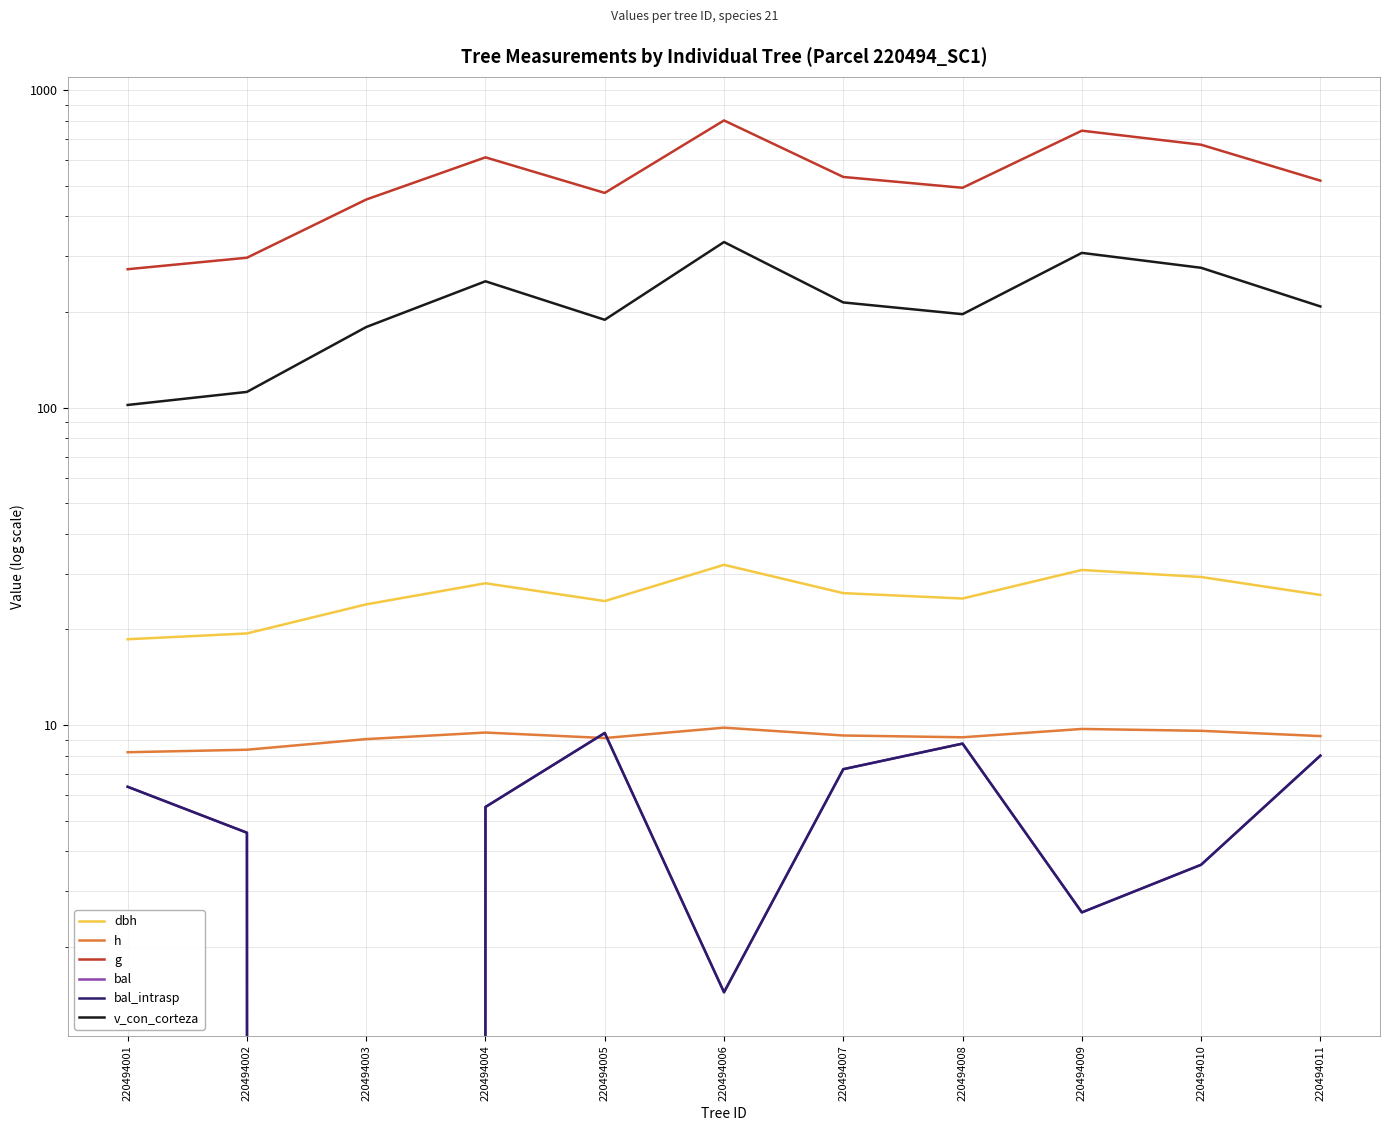

Which series has the largest total across all categories?

g